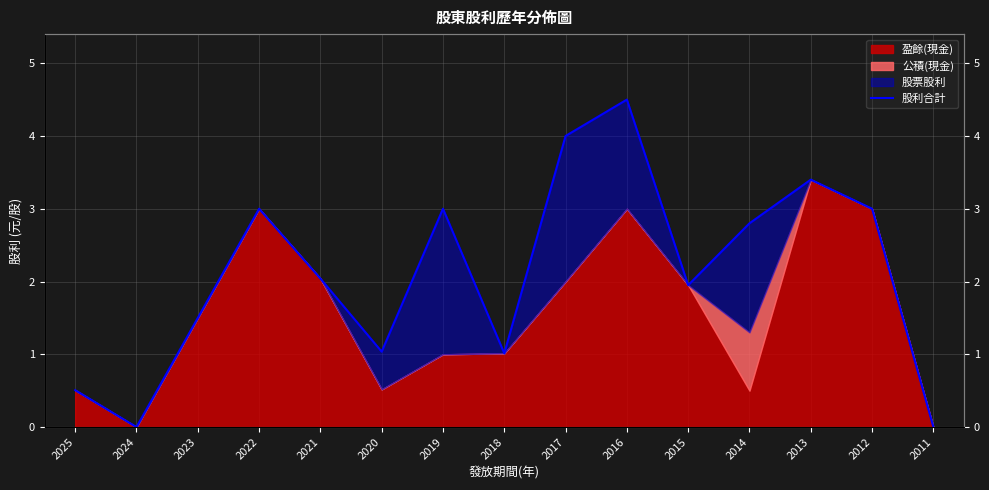

Reading left to right, what are all the values shown in this chart?

0.5	0.0	1.5	3.0	2.0	1.0	3.0	1.0	4.0	4.5	1.9	2.8	3.4	3.0	0.0